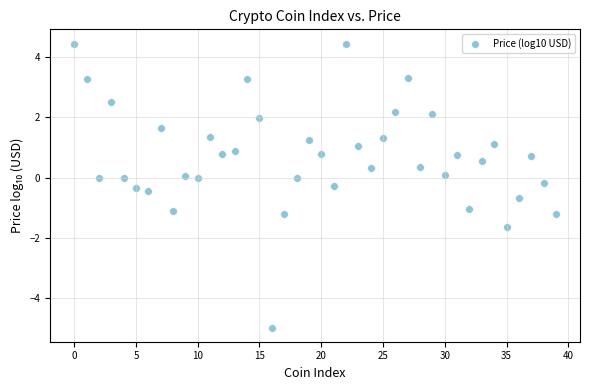

What is the range of Y values (max minus min)?

9.4